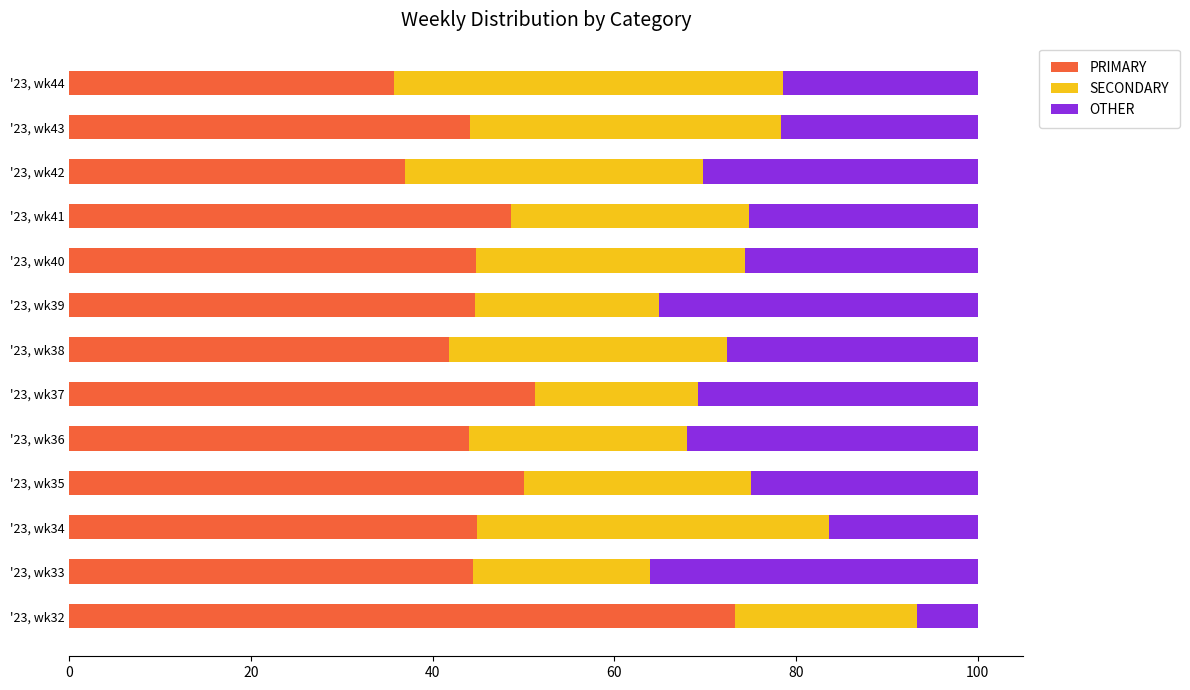

Count the number of categories in the chart.

13